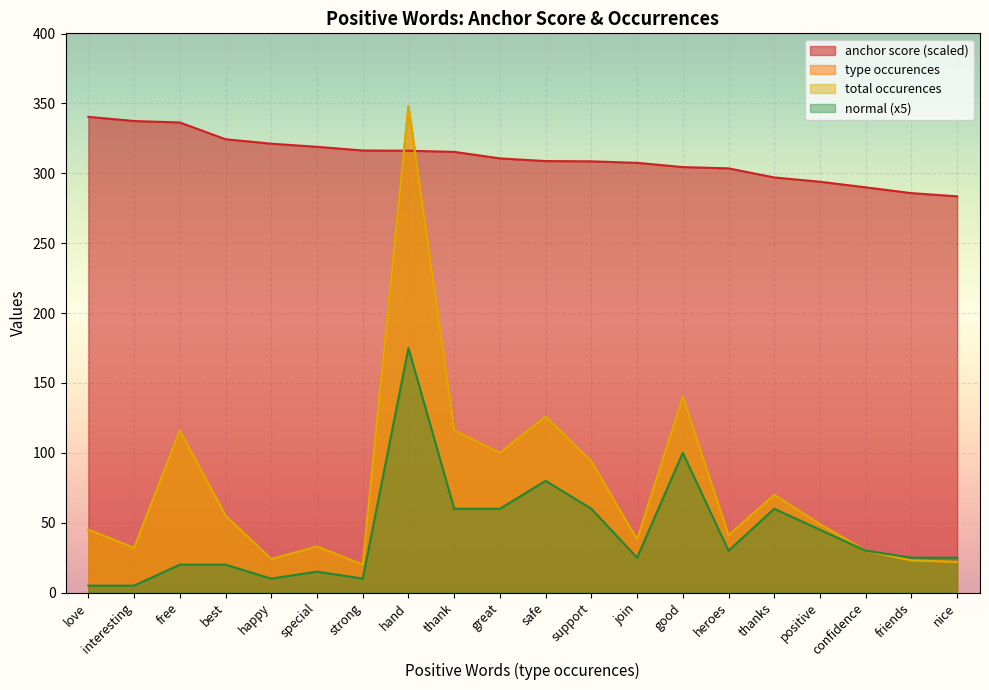

What is the smallest value displayed?

5.0